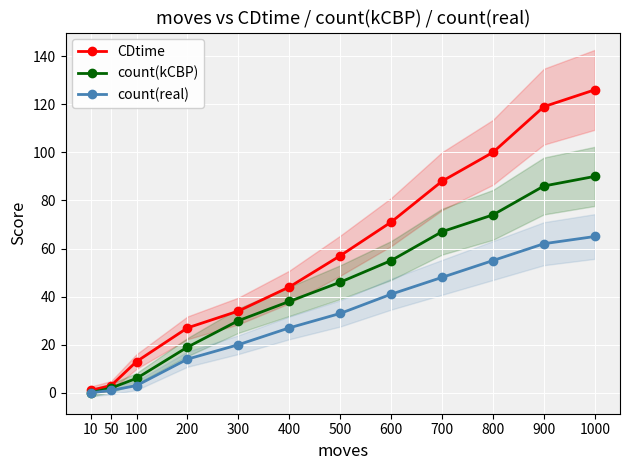

What is the value of the count(real) point at the 10th from the left?

55